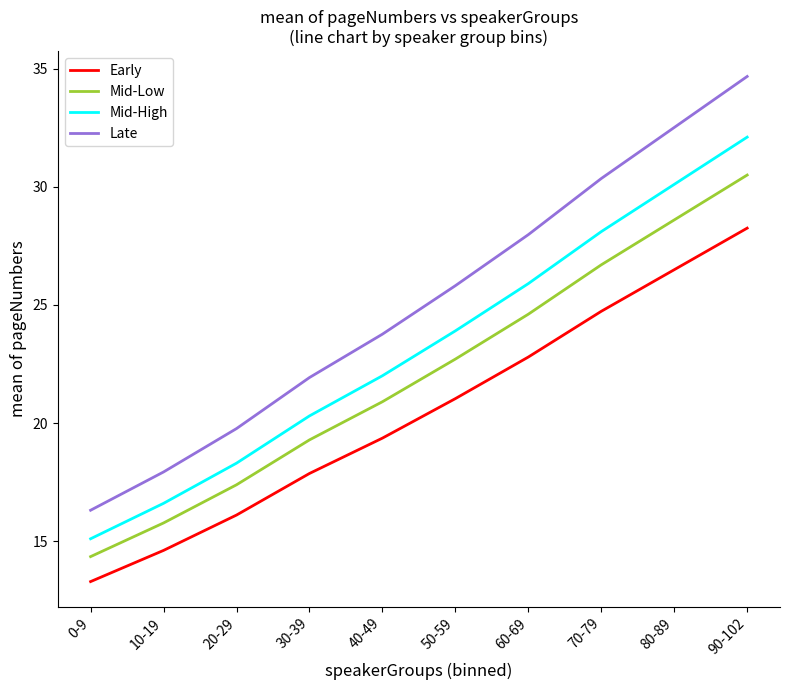

List the series in order of their overall mean, highest first.

Late, Mid-High, Mid-Low, Early